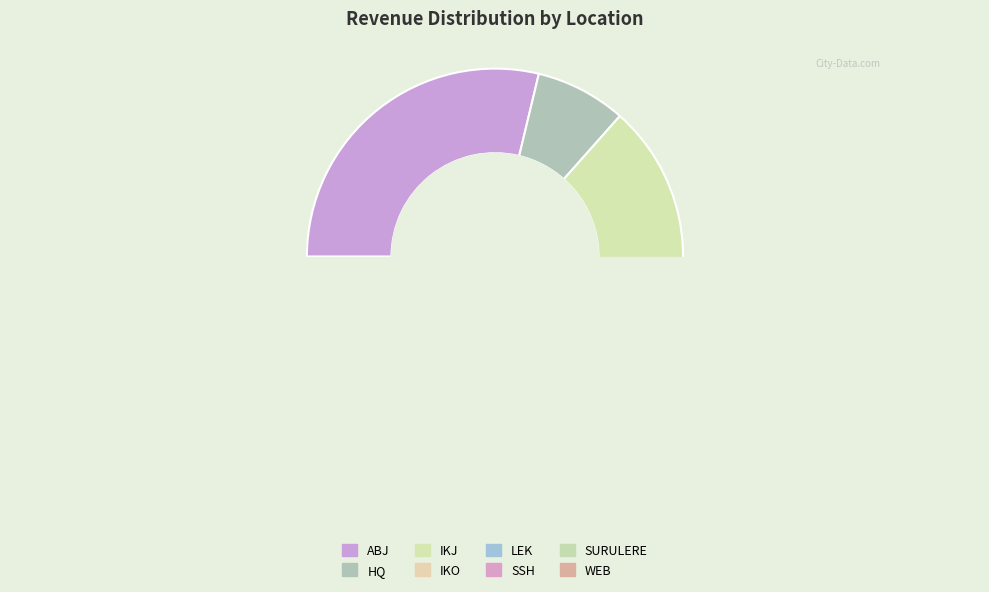

Between WEB and SSH, which is larger?

SSH